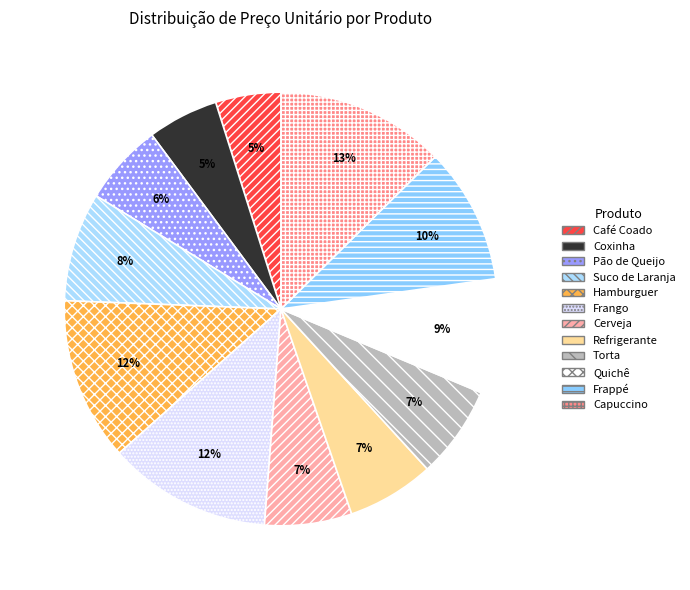

How many slices are in this pie chart?

12